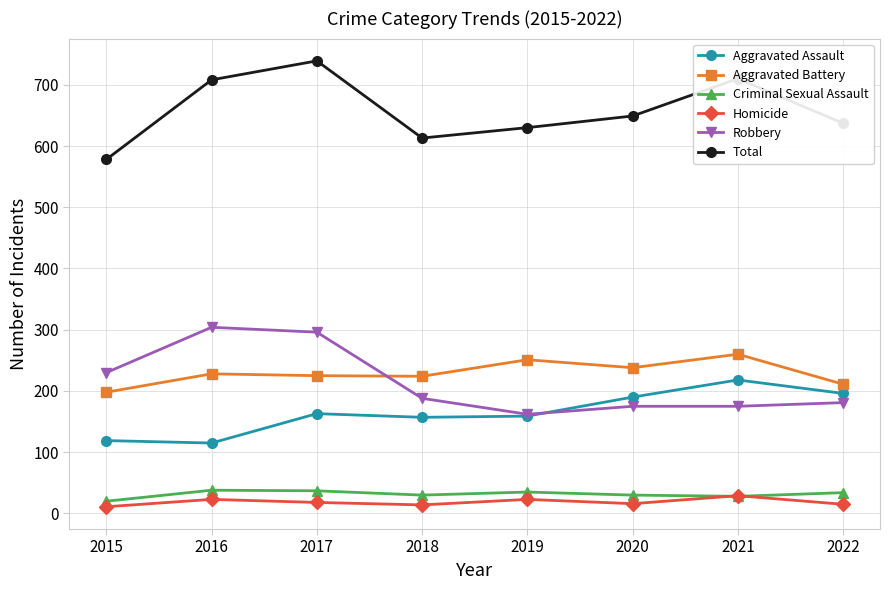

Rank the series at 2020 from lowest to highest value.

Homicide, Criminal Sexual Assault, Robbery, Aggravated Assault, Aggravated Battery, Total